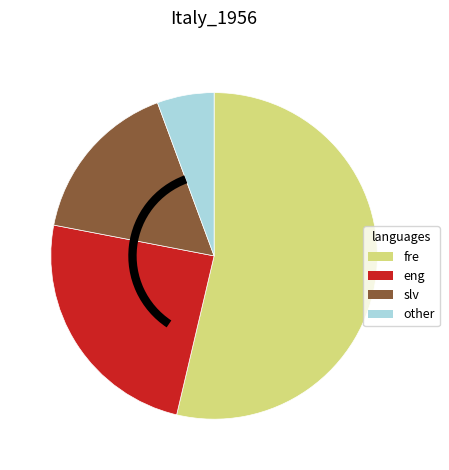

Count the number of slices in the pie.

4